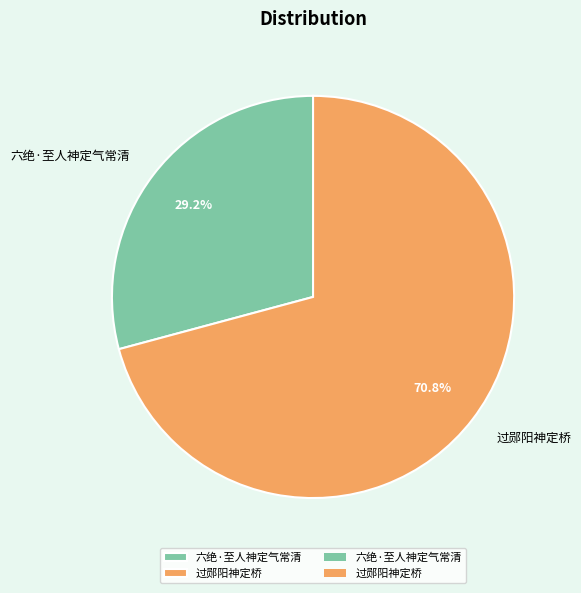

Combined, what portion of the pie is 六绝·至人神定气常清 and 过郧阳神定桥?

100.0%